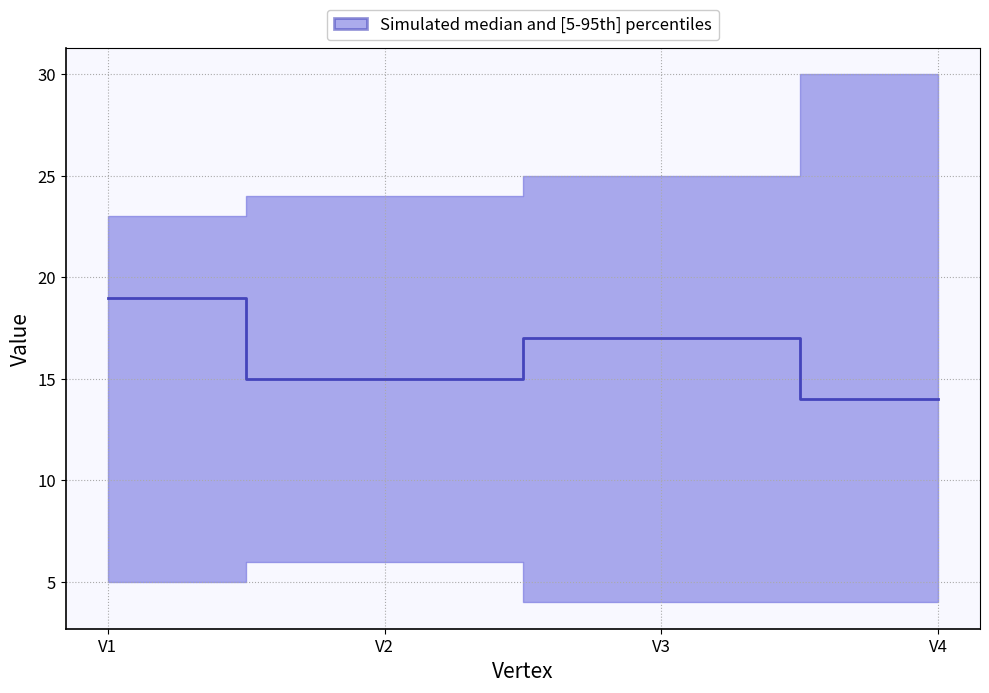

Where is the data nearest to the value 16?

V2